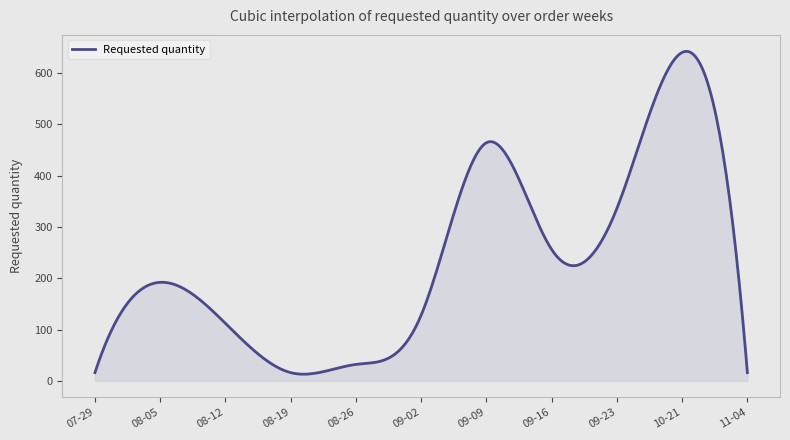

What is the difference between the maximum and minimum values?

629.2